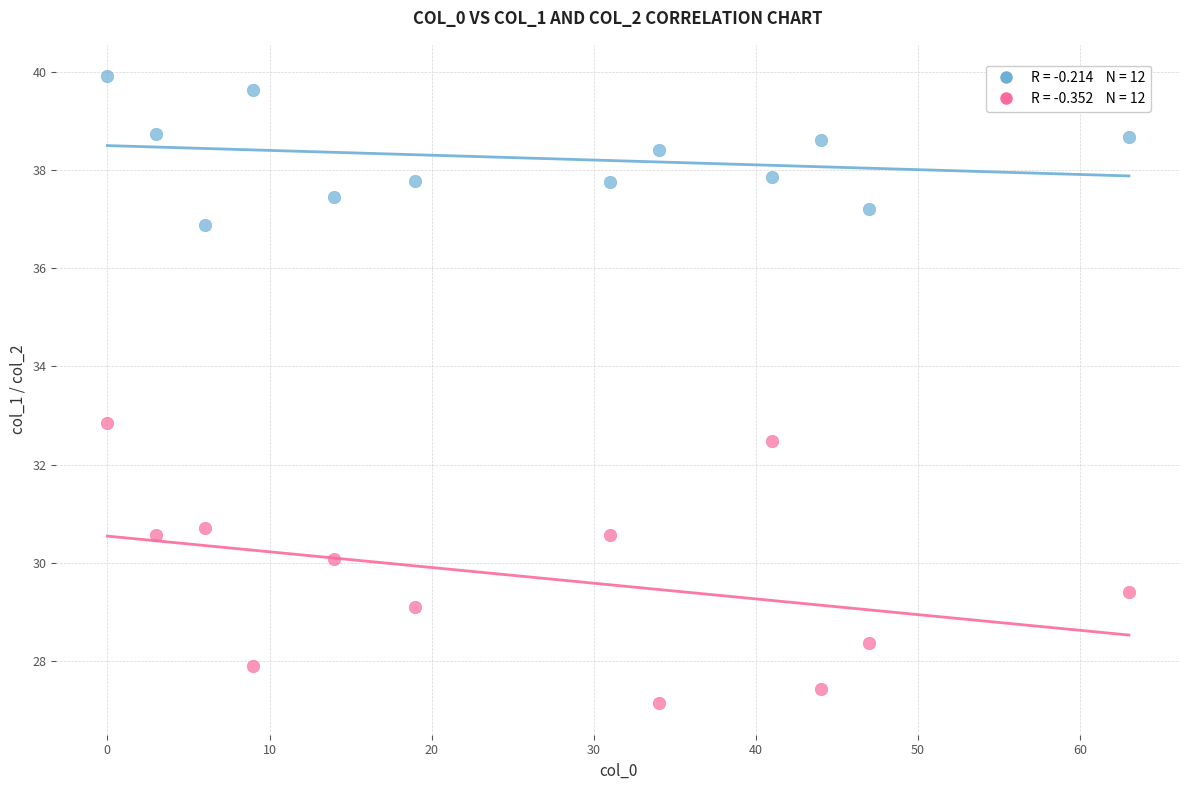

Across all data points, what is the range of X values (max minus min)?

63.0